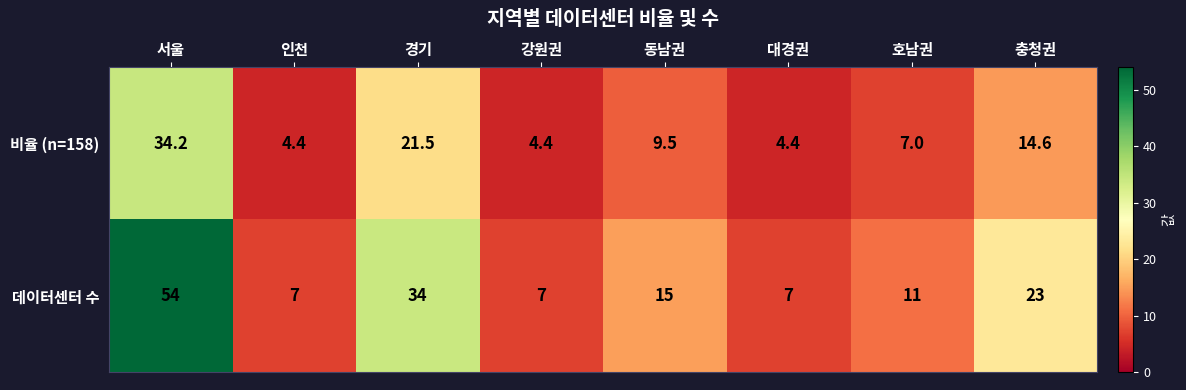

True or false: 데이터센터 수 has a value of 15.0 at 동남권.

True